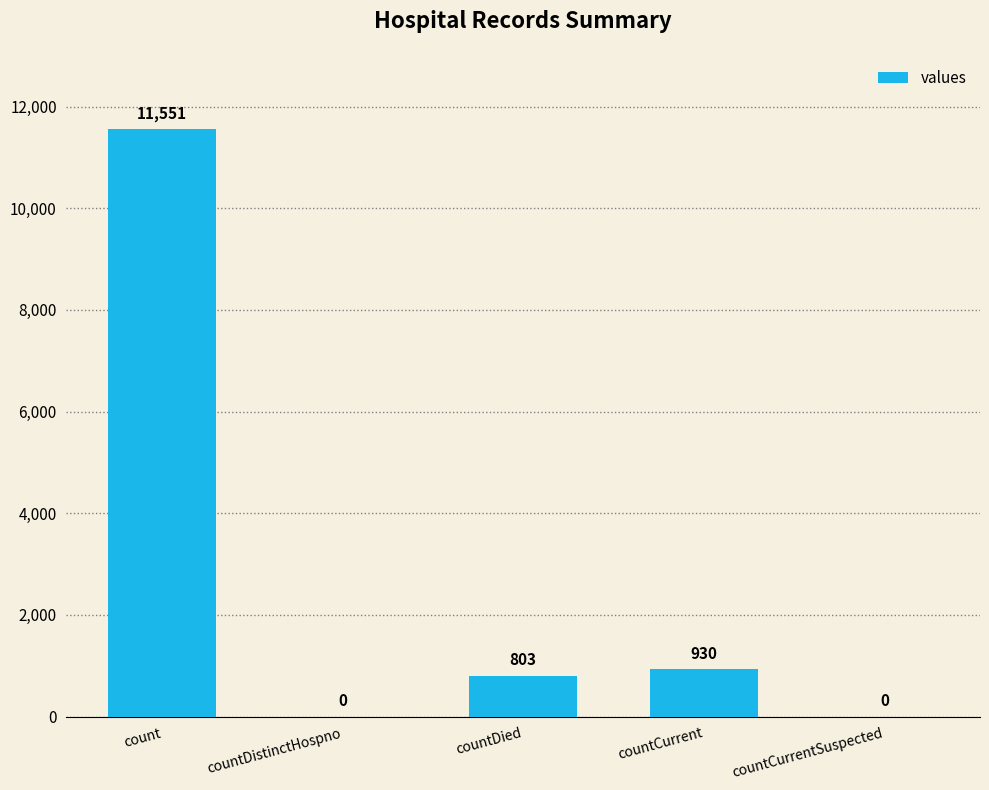

Where is the data nearest to the value 5775?

countCurrent